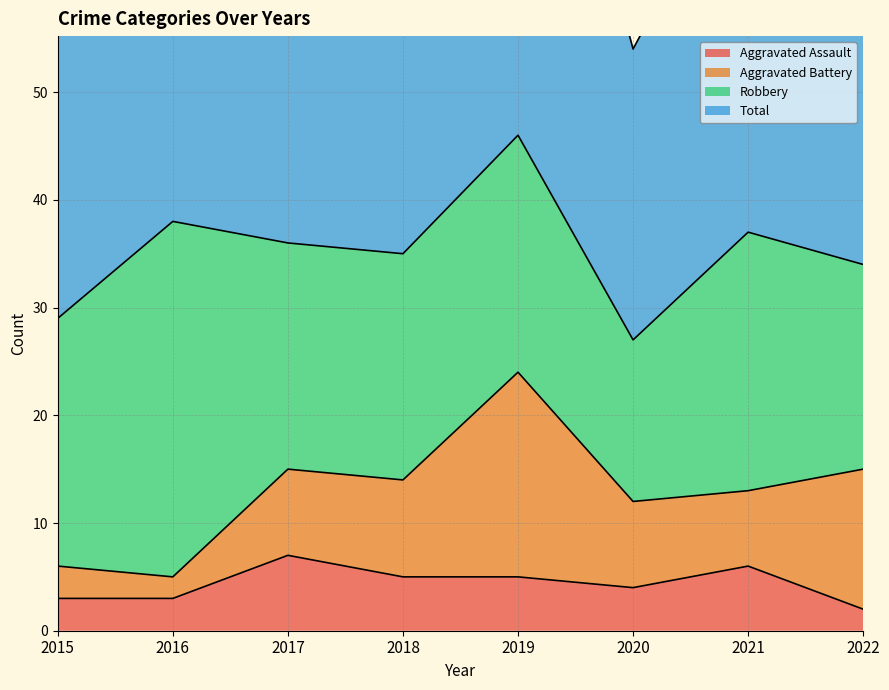

The value of Aggravated Assault at 2017 is 11. True or false?

False